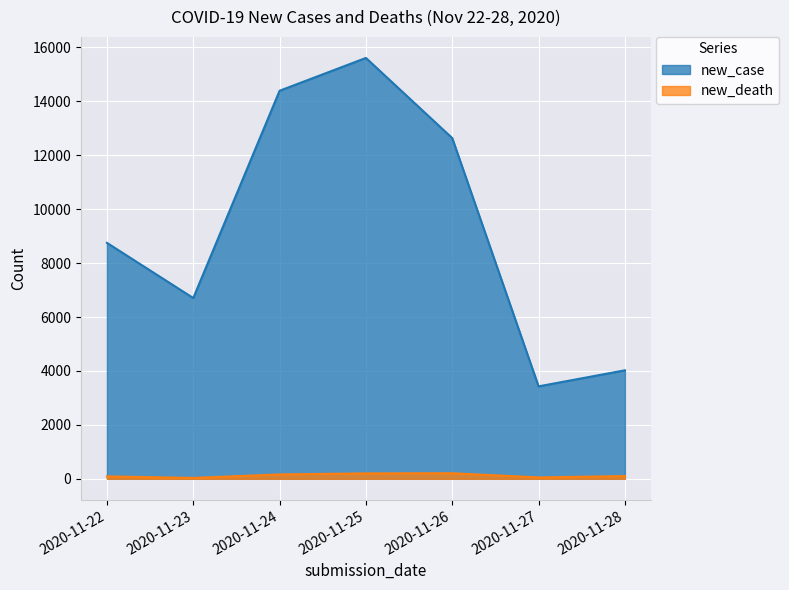

Reading left to right, what are all the values shown in this chart?

new_case: 2020-11-22=8751	2020-11-23=6704	2020-11-24=14392	2020-11-25=15609	2020-11-26=12636	2020-11-27=3429	2020-11-28=4024
new_death: 2020-11-22=89	2020-11-23=32	2020-11-24=162	2020-11-25=200	2020-11-26=206	2020-11-27=51	2020-11-28=102